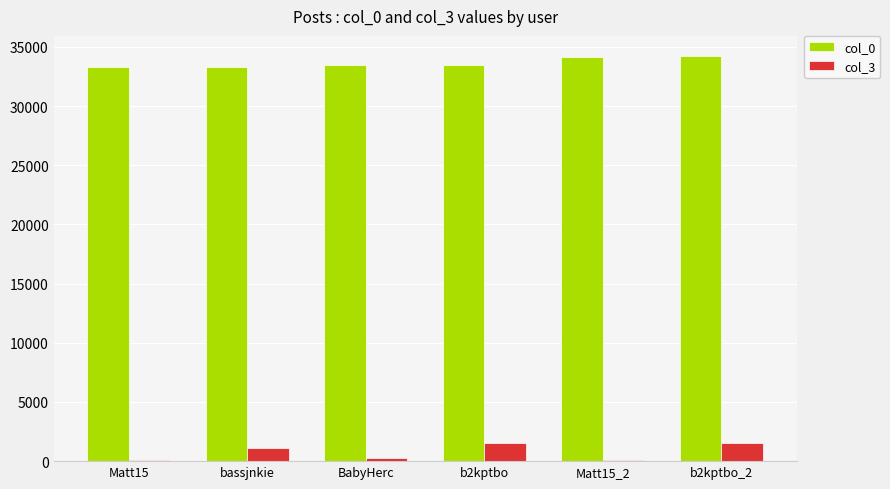

The value of col_3 at Matt15_2 is 107. True or false?

True